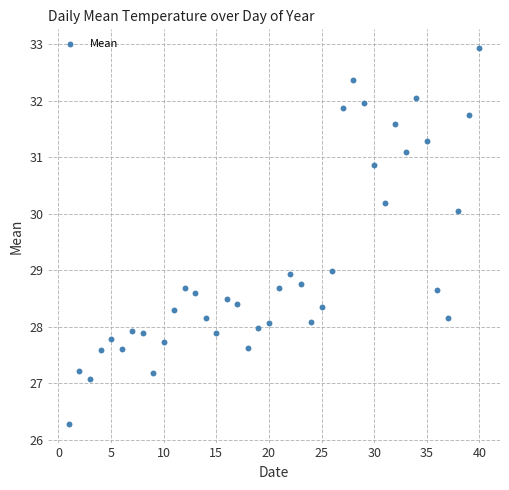

What is the range of X values (max minus min)?

39.0